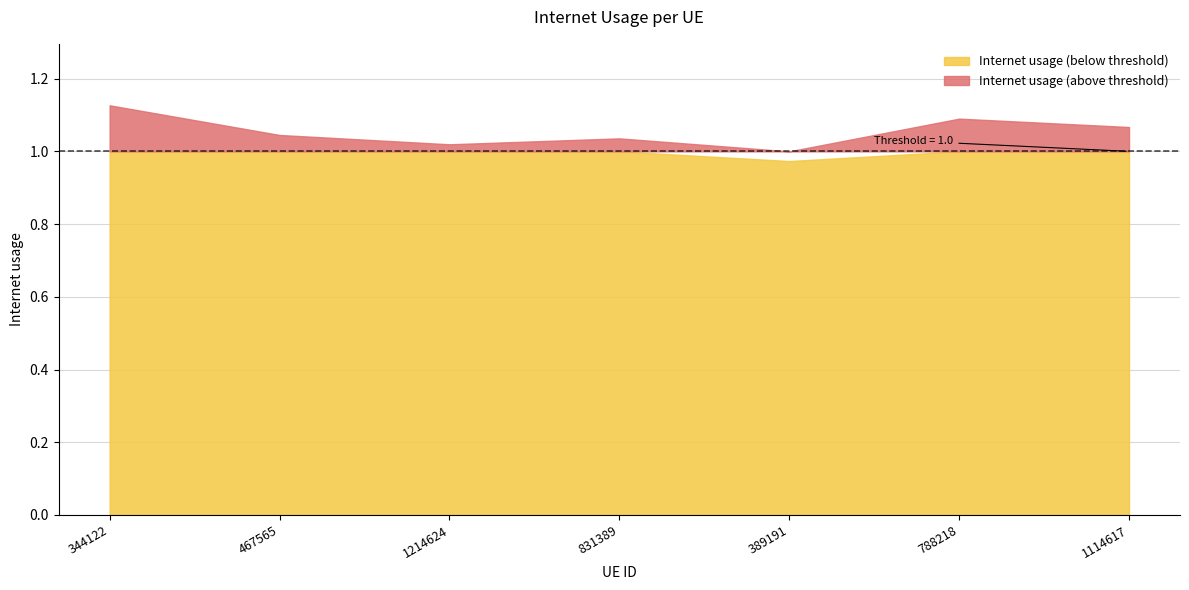

How many data points are above 1?

6